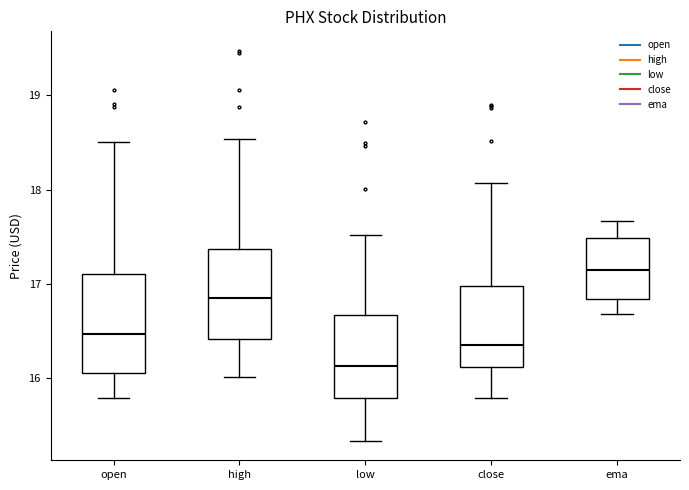

Which box has the lowest median line?

low